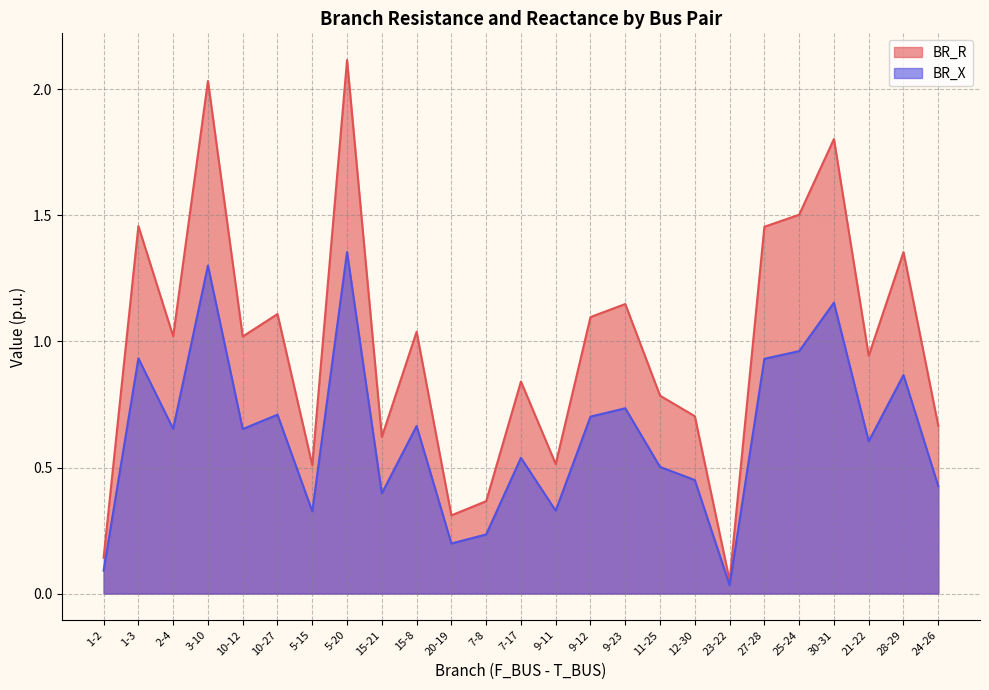

Which series changed the most between 3-10 and 28-29?

BR_R